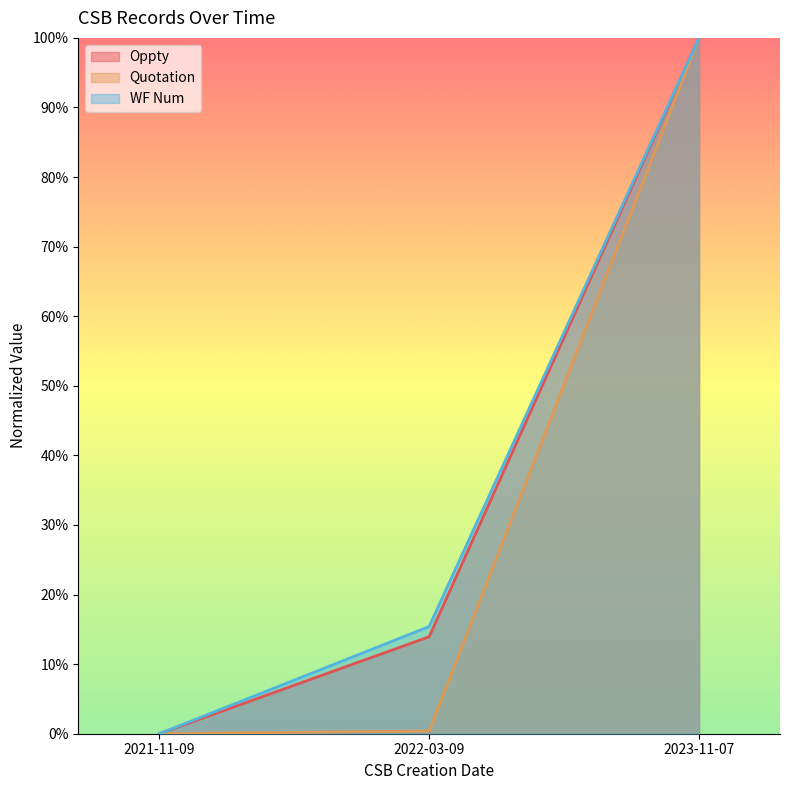

Reading left to right, what are all the values shown in this chart?

Oppty: 2021-11-09=0.0	2022-03-09=0.1	2023-11-07=1.0
Quotation: 2021-11-09=0.0	2022-03-09=0.0	2023-11-07=1.0
WF Num: 2021-11-09=0.0	2022-03-09=0.2	2023-11-07=1.0